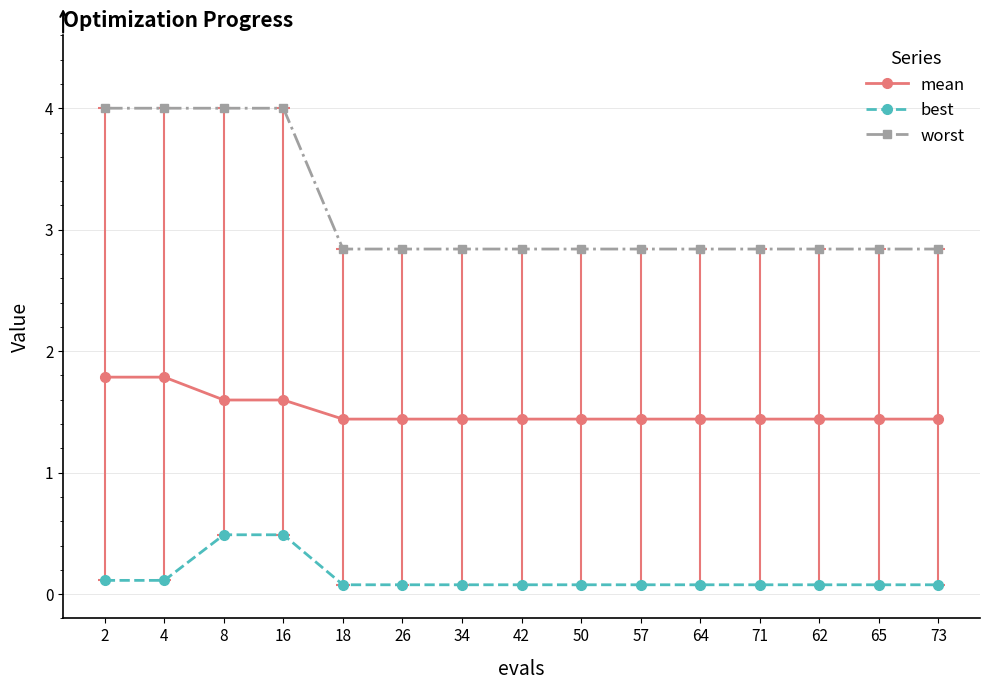

Is the value of mean at 65 greater than the value of worst at 64?

No